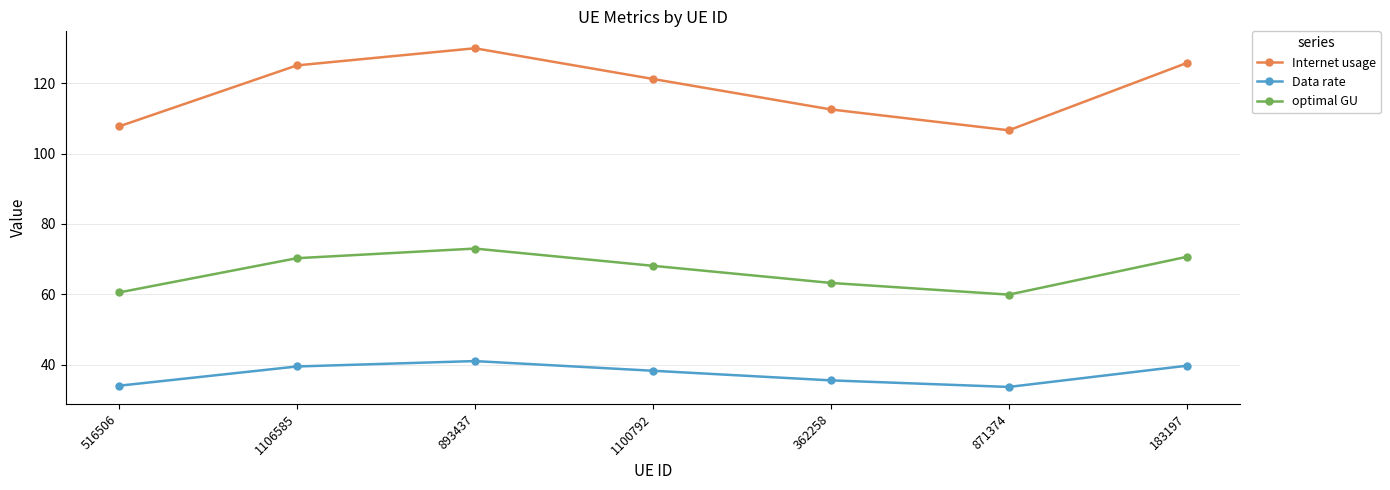

The value of Internet usage at 1106585 is 198.8. True or false?

False